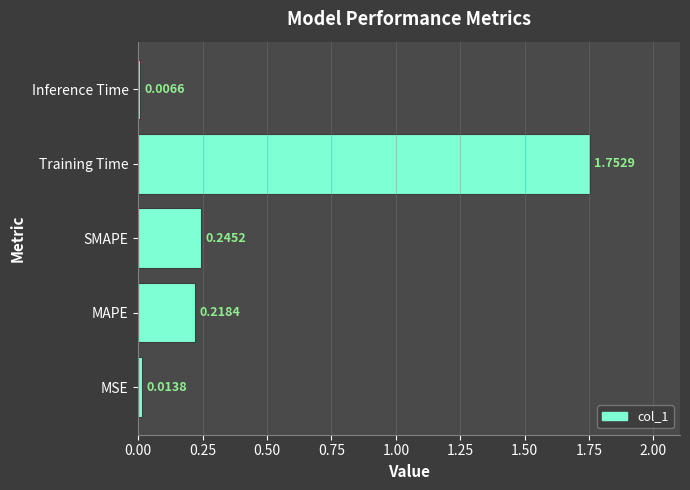

At which label is the value closest to 0?

Inference Time